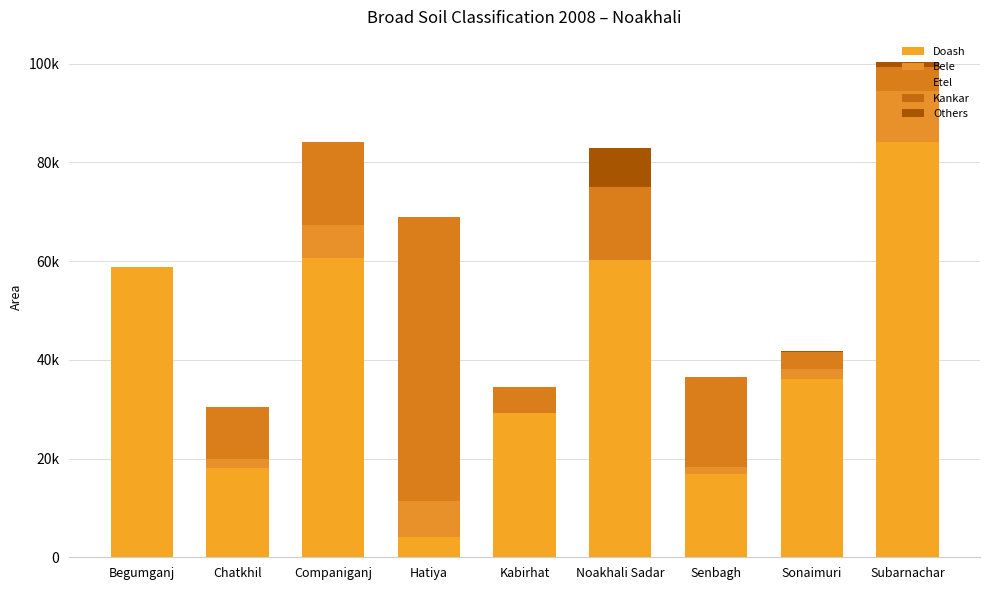

Does the chart contain stacked bars?

Yes